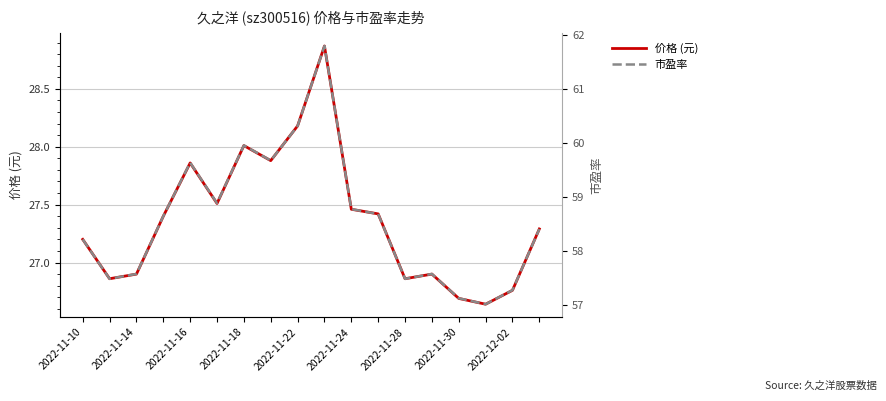

True or false: 价格 (元) and 市盈率 intersect in this chart.

False